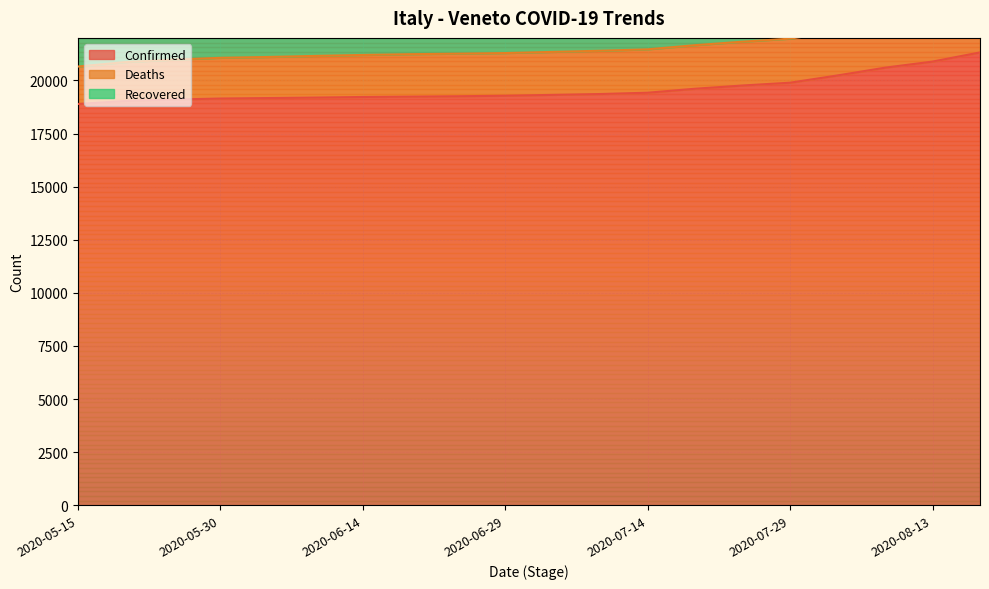

What is the minimum value for Confirmed?

18889